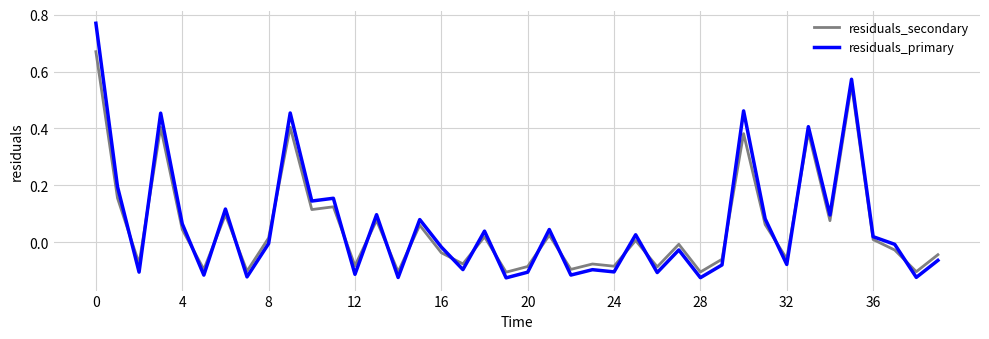

True or false: residuals_primary and residuals_secondary intersect in this chart.

True